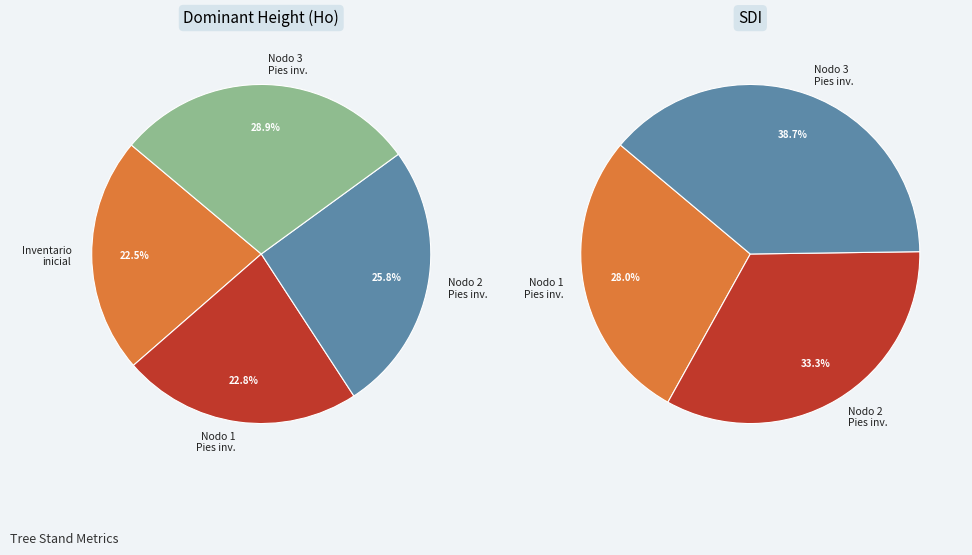

How many segments does this pie chart have?

4